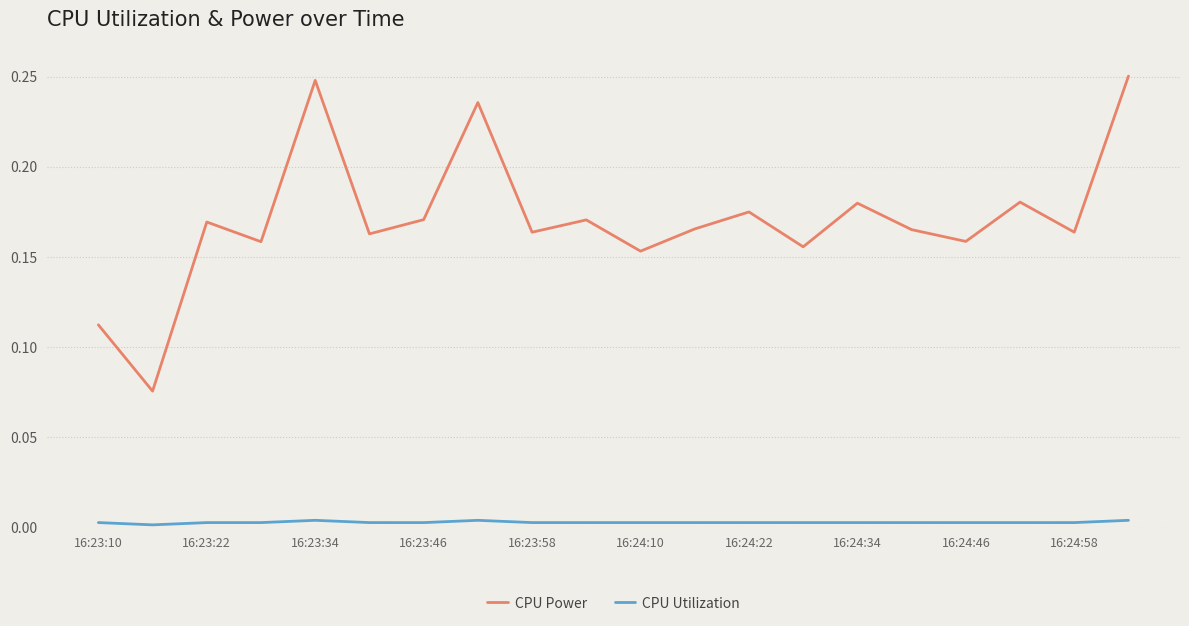

True or false: CPU Power has more than 2 points higher than both neighbors.

True